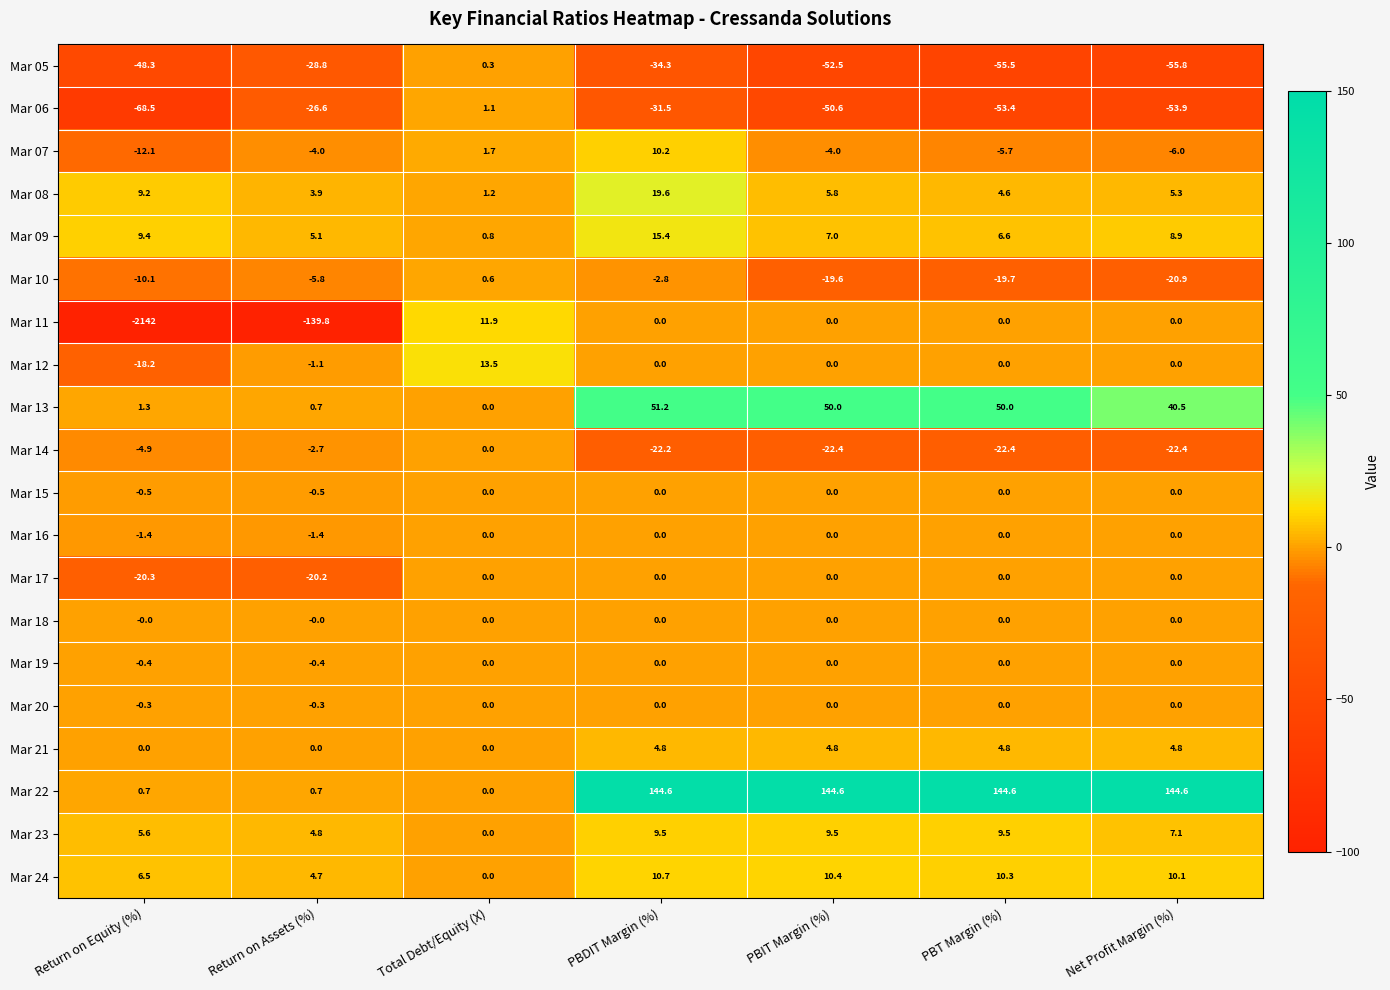

Which series has the largest total across all categories?

Mar 22